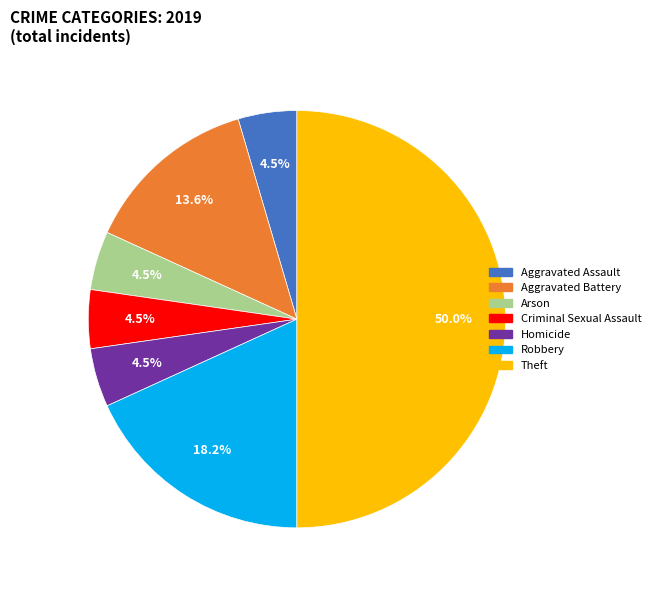

Which category has the biggest portion of the pie?

Theft